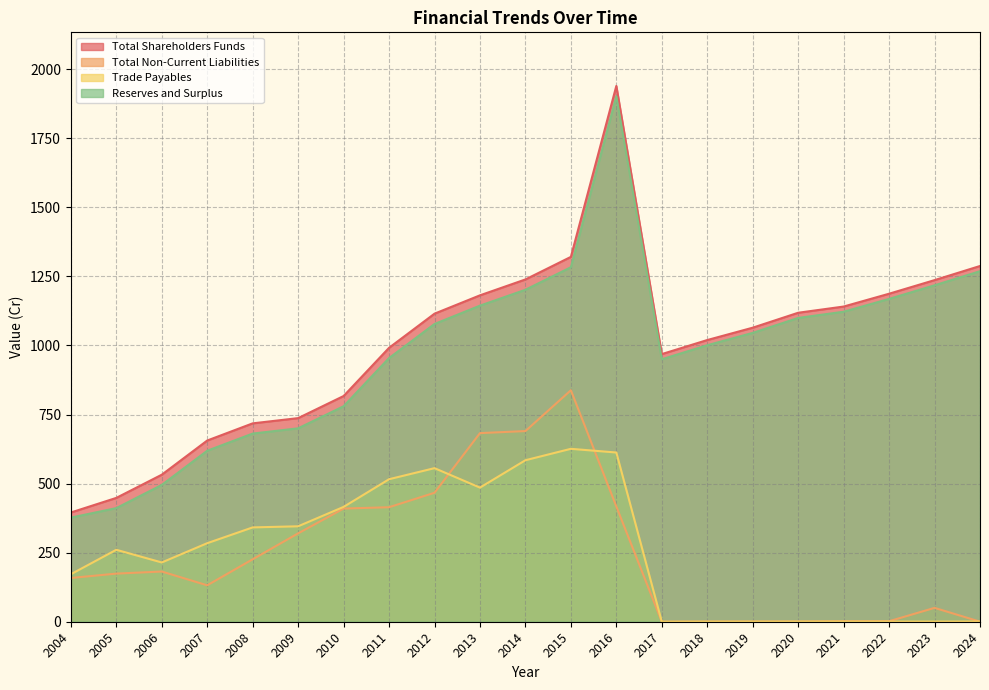

True or false: Reserves and Surplus has more than 1 interior local peaks.

False